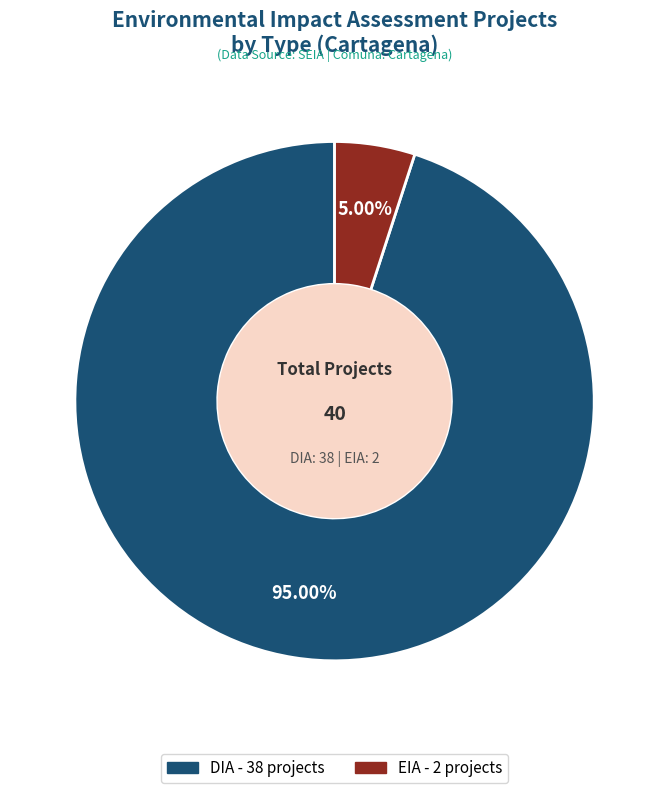

Is there any slice that represents more than half of the pie?

Yes